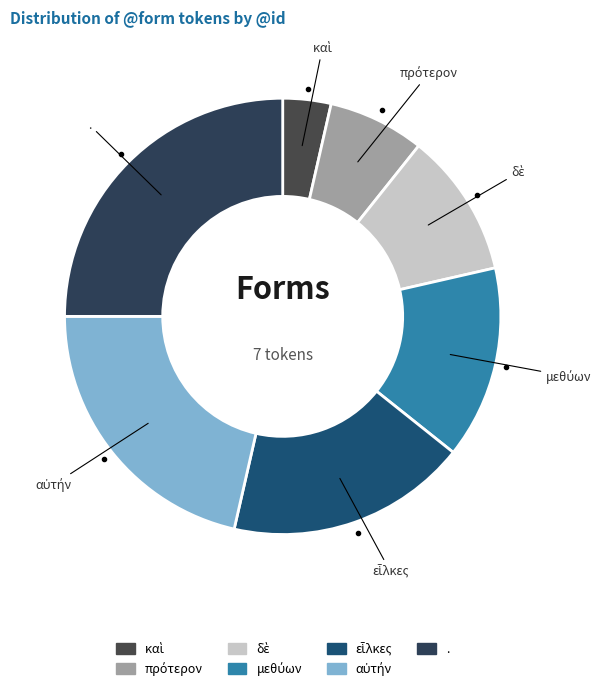

Which category has the biggest portion of the pie?

.